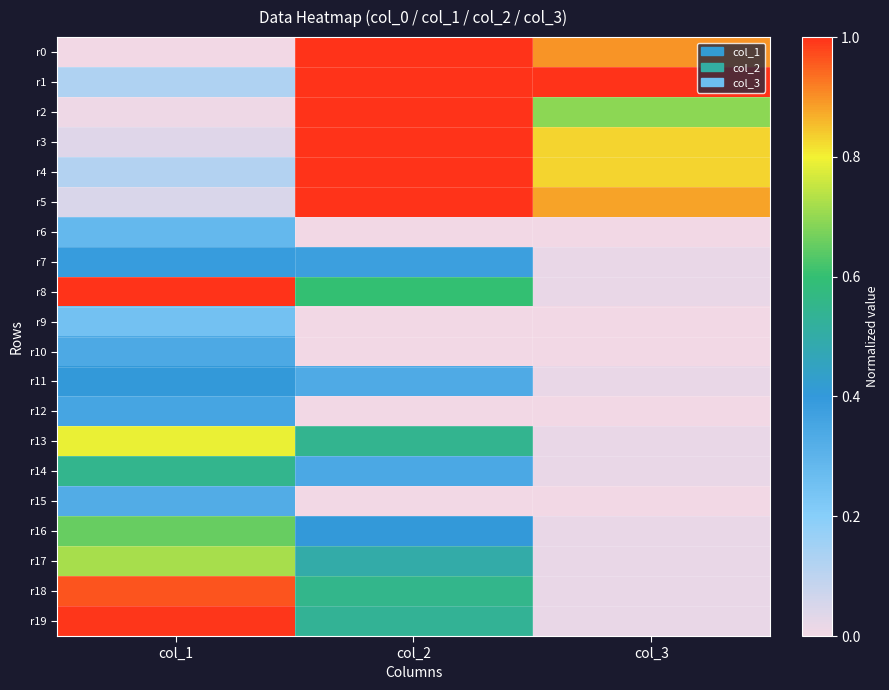

What is the total value across all series at col_1?

8.4